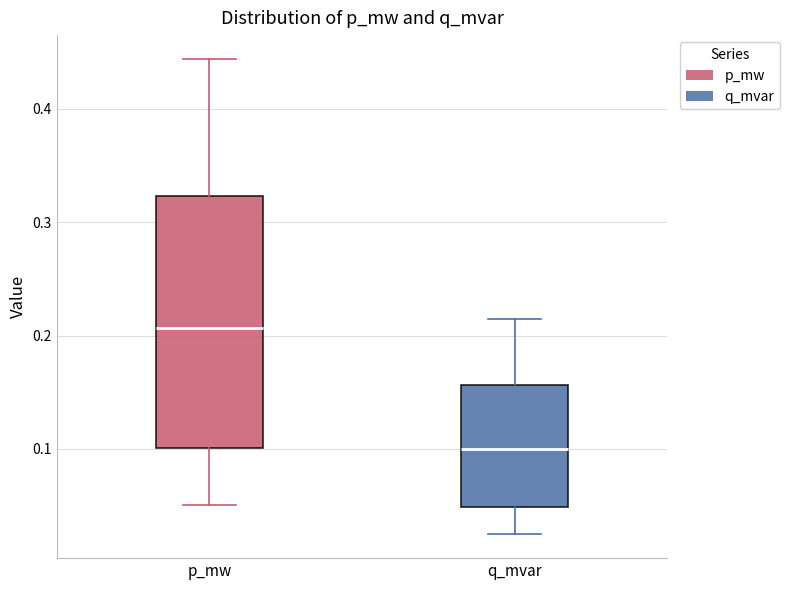

Where does the lower whisker of the box for p_mw end on the y-axis? The values are not printed on the chart, so give them approximately, as read against the axis.

0.05